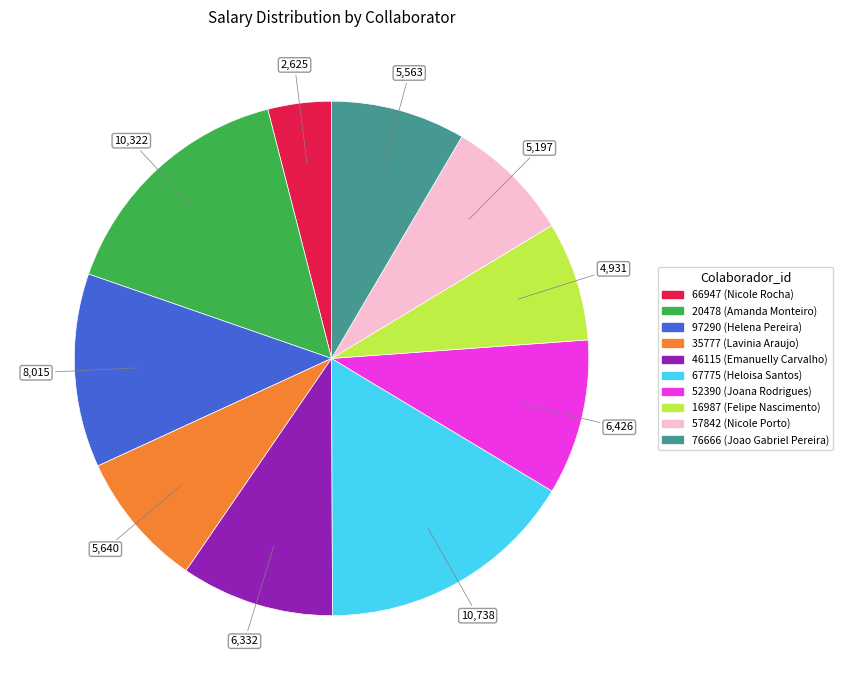

The 66947 slice represents 4% of the pie. True or false?

True